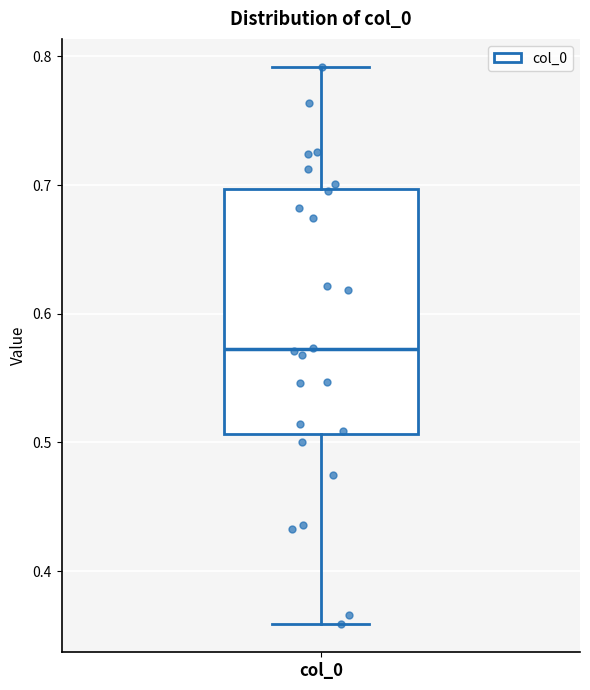

Read this box plot against the y-axis: the position of the median line, the range covered by the box, and the ends of both whiskers. The values are not printed on the chart, so give them approximately, as read against the axis.

median 0.57, box 0.51 to 0.70, whiskers 0.36 to 0.79